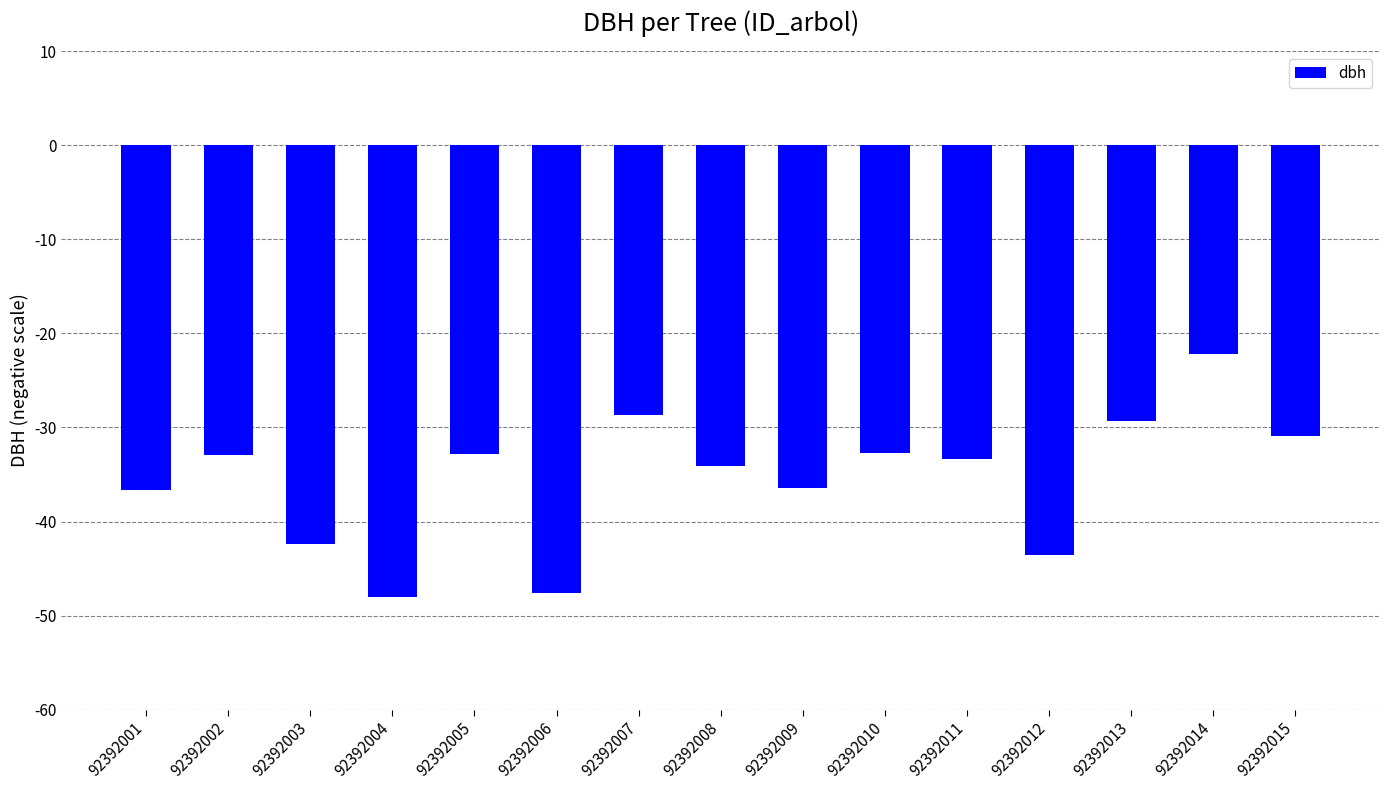

What value does the data have at 92392015?

-30.9